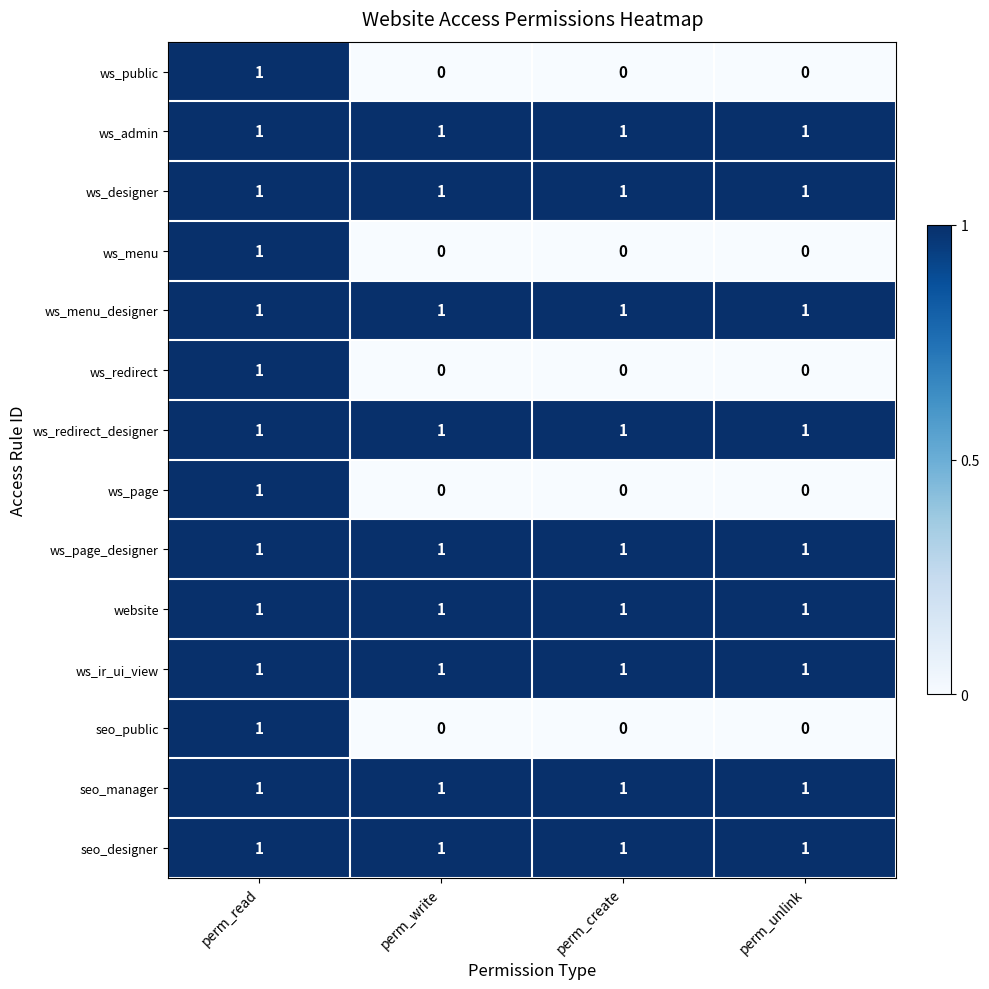

What is the sum of all website values?

4